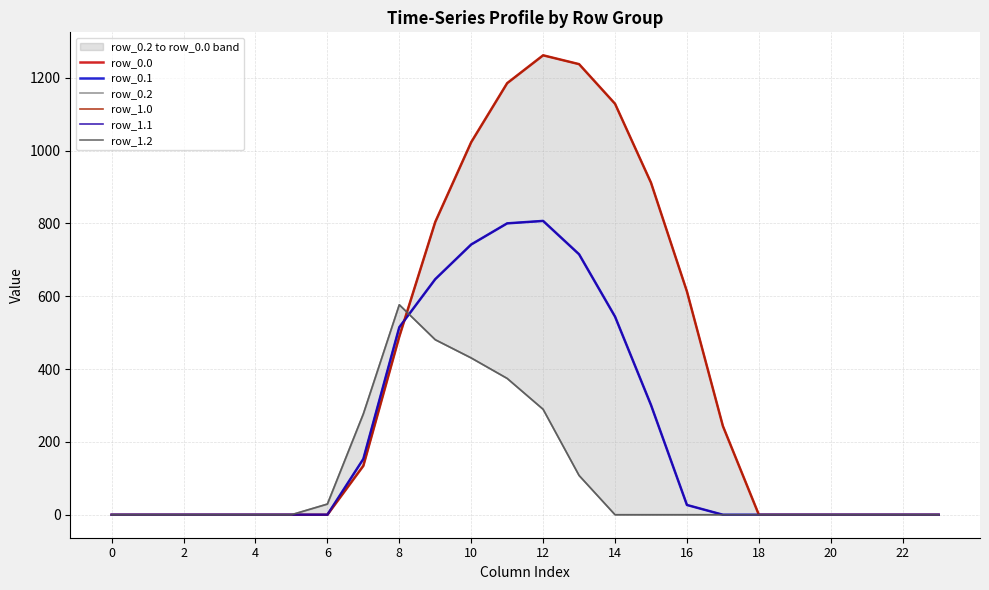

Read the row_0.0 value at 13.

1237.4